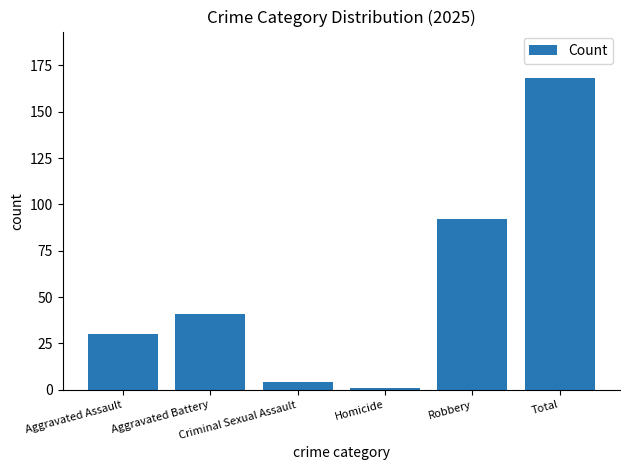

Is it true that the value at Aggravated Assault is 30?

True